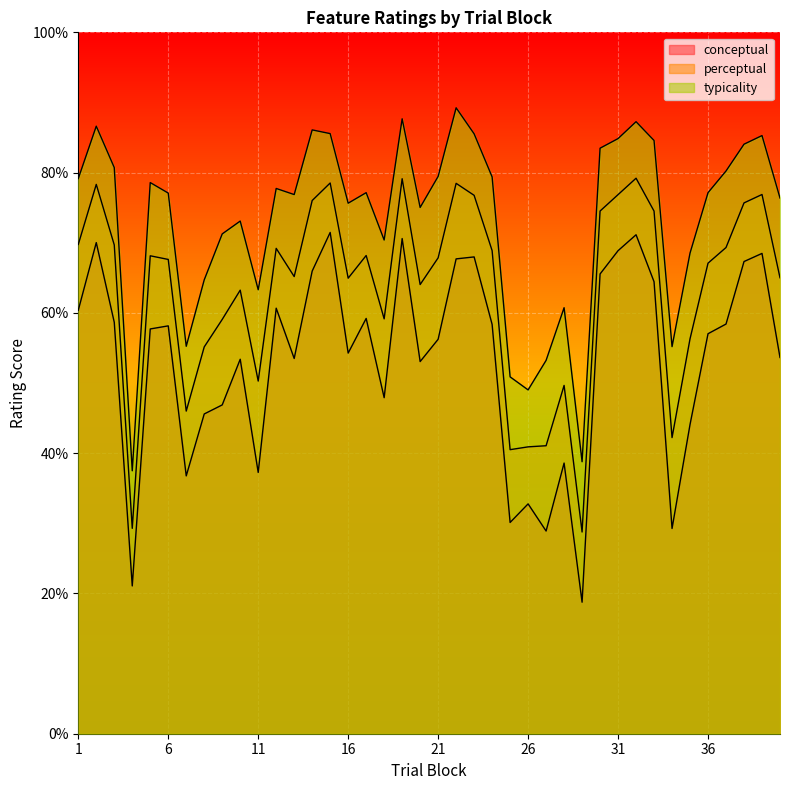

In perceptual, how many points are lower than both neighbors (excluding endpoints)?

10